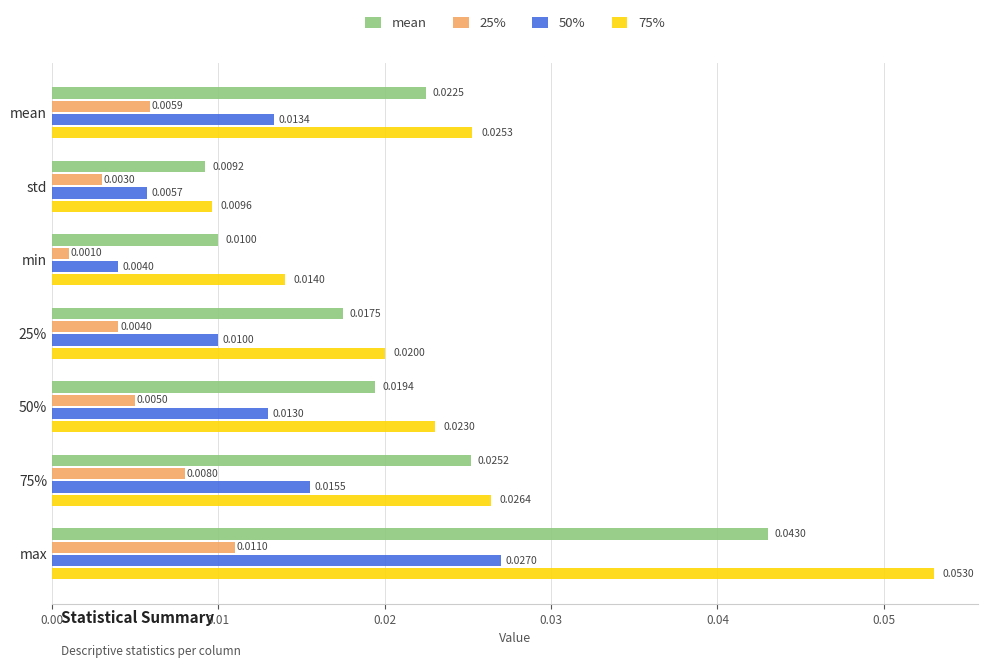

Rank the series at max from lowest to highest value.

25%, 50%, mean, 75%